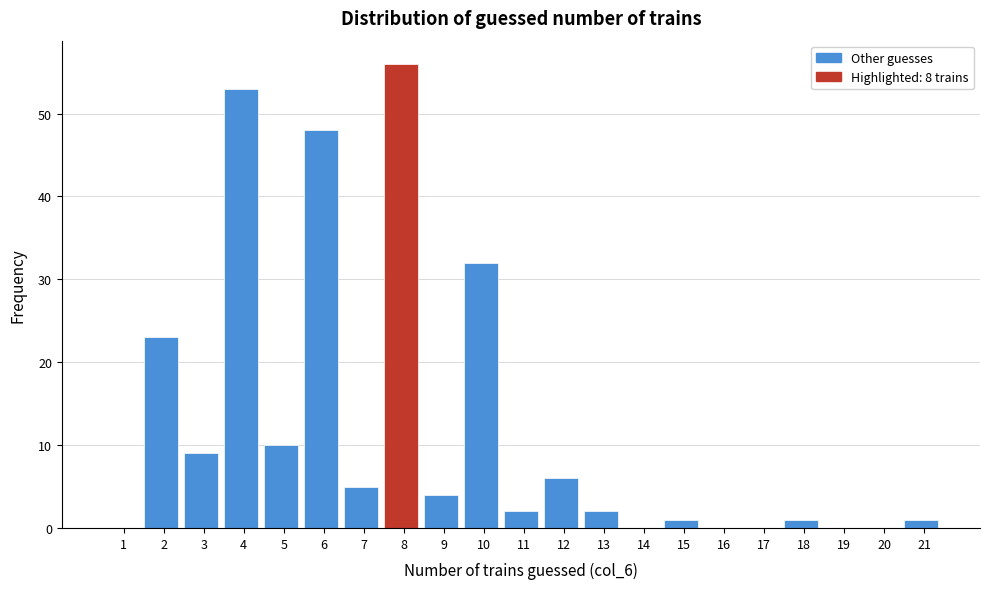

Reading left to right, extract all data points from this chart.

1=0	2=23	3=9	4=53	5=10	6=48	7=5	8=56	9=4	10=32	11=2	12=6	13=2	14=0	15=1	16=0	17=0	18=1	19=0	20=0	21=1